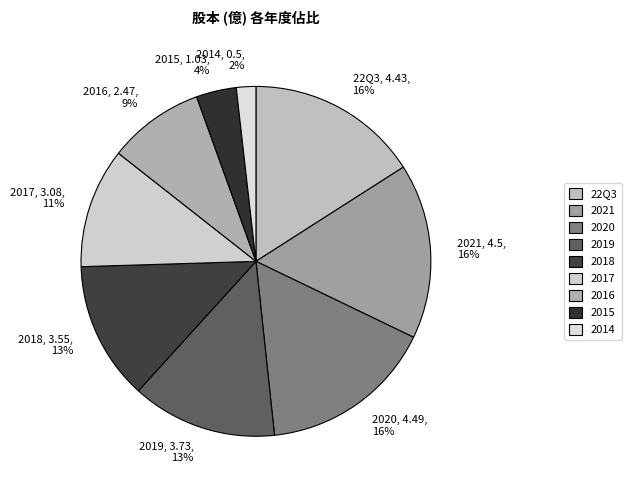

Is it true that 2015 is 16% of the pie?

False